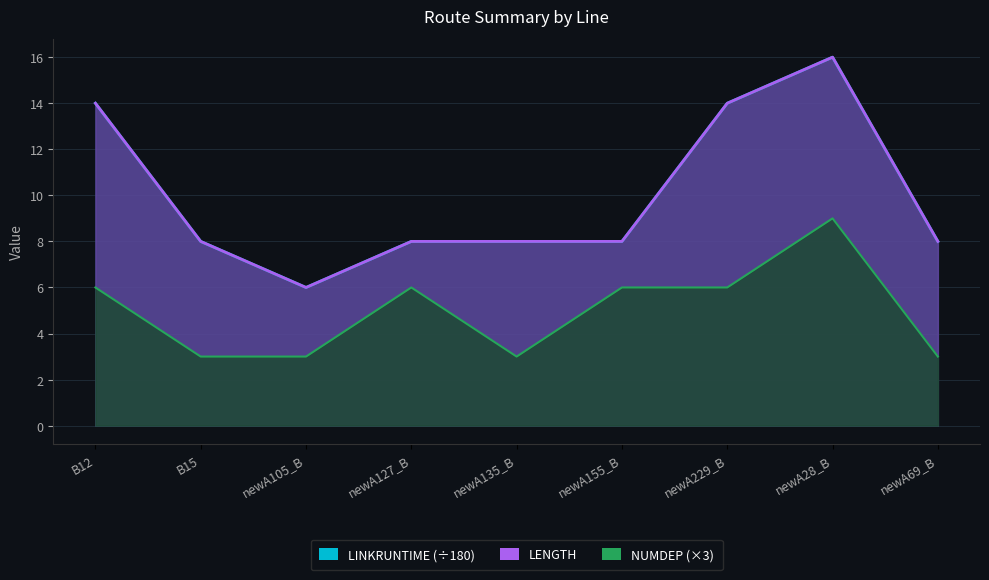

What position from the right is newA155_B?

4